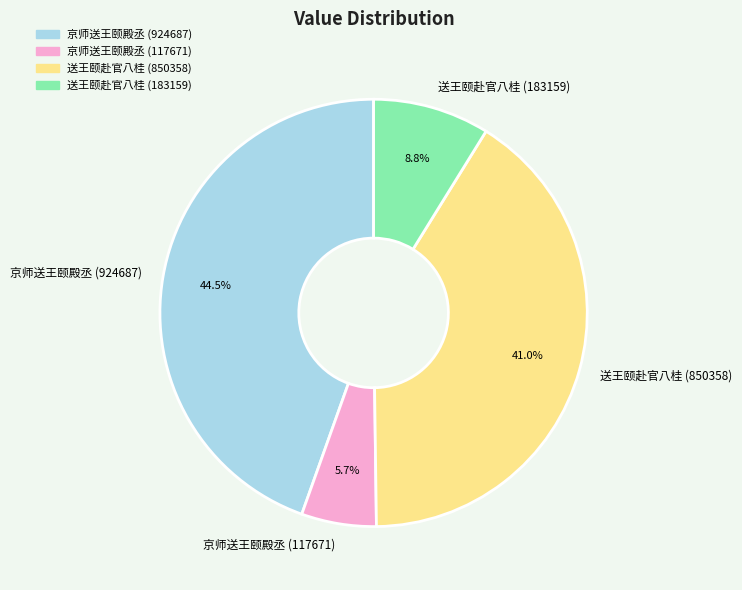

Which slice is the smallest?

京师送王颐殿丞 (117671)